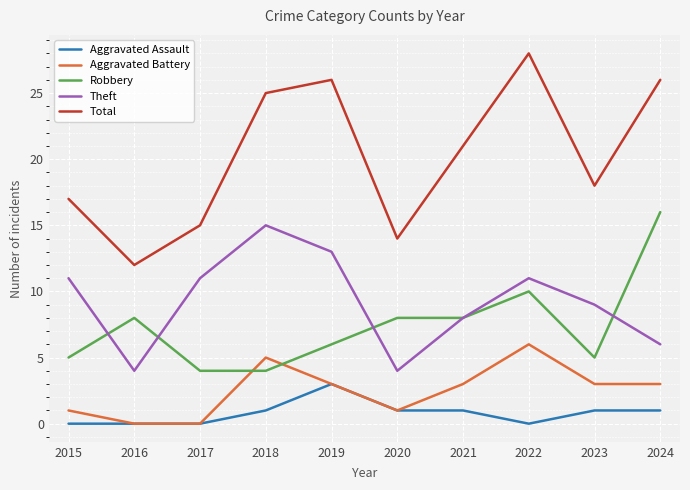

True or false: Robbery and Aggravated Assault intersect in this chart.

False